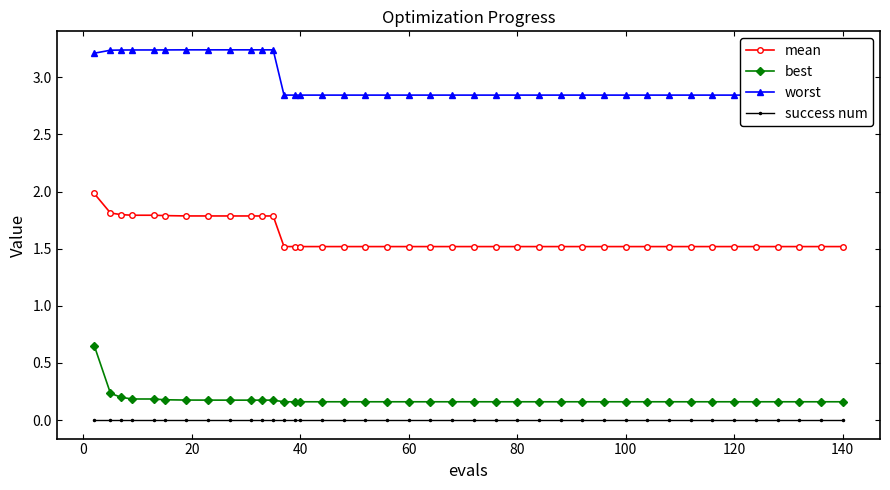

Which series has the largest total across all categories?

worst